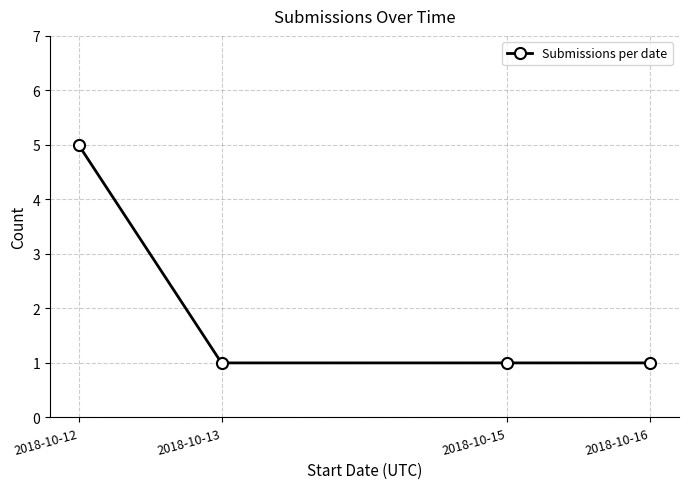

Count the number of data series in this chart.

1